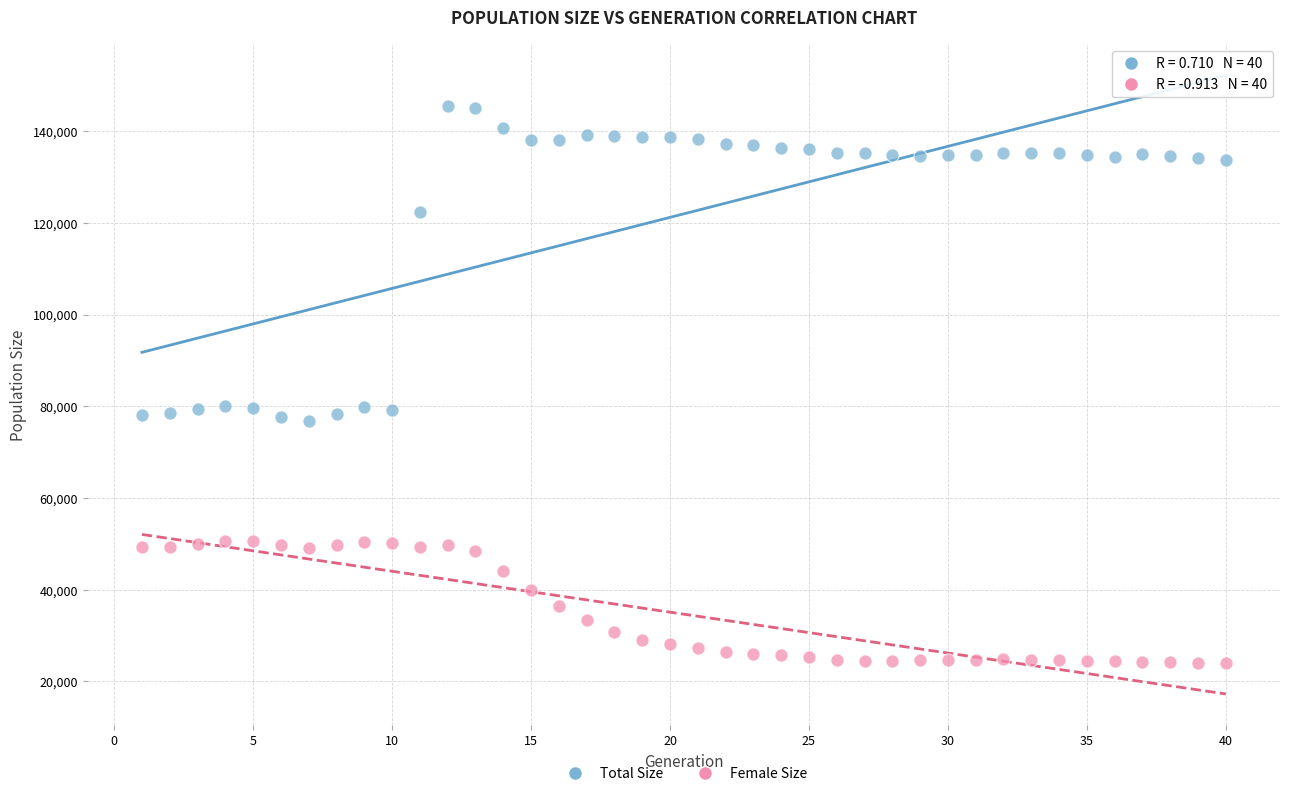

Which series has the largest Y range (max minus min)?

Total Size